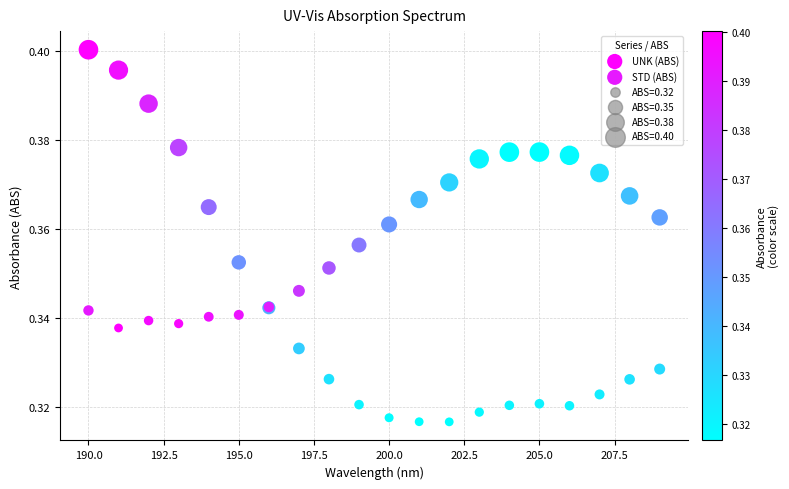

Which series contains the lowest Y value?

UNK (ABS)